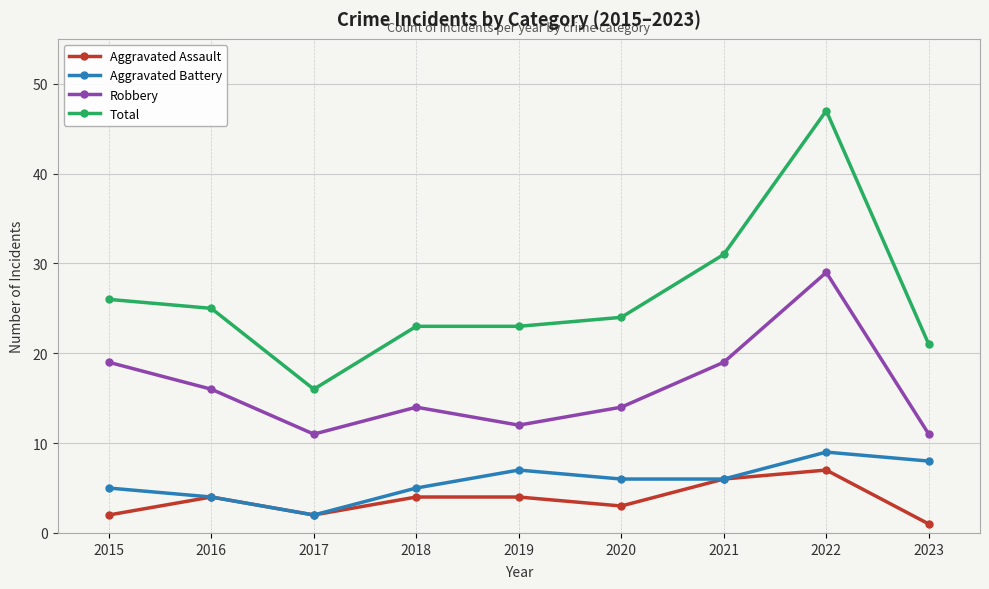

Where does the Total series first go above 24?

2015